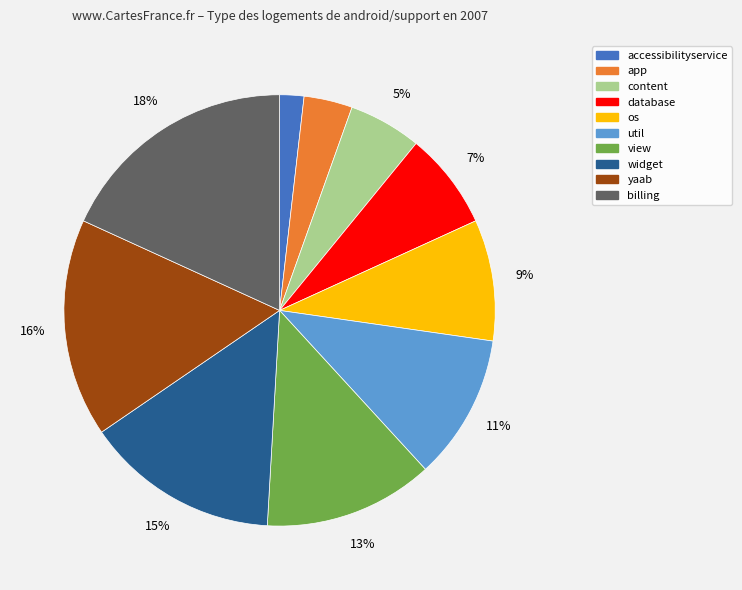

Does any single category account for the majority?

No